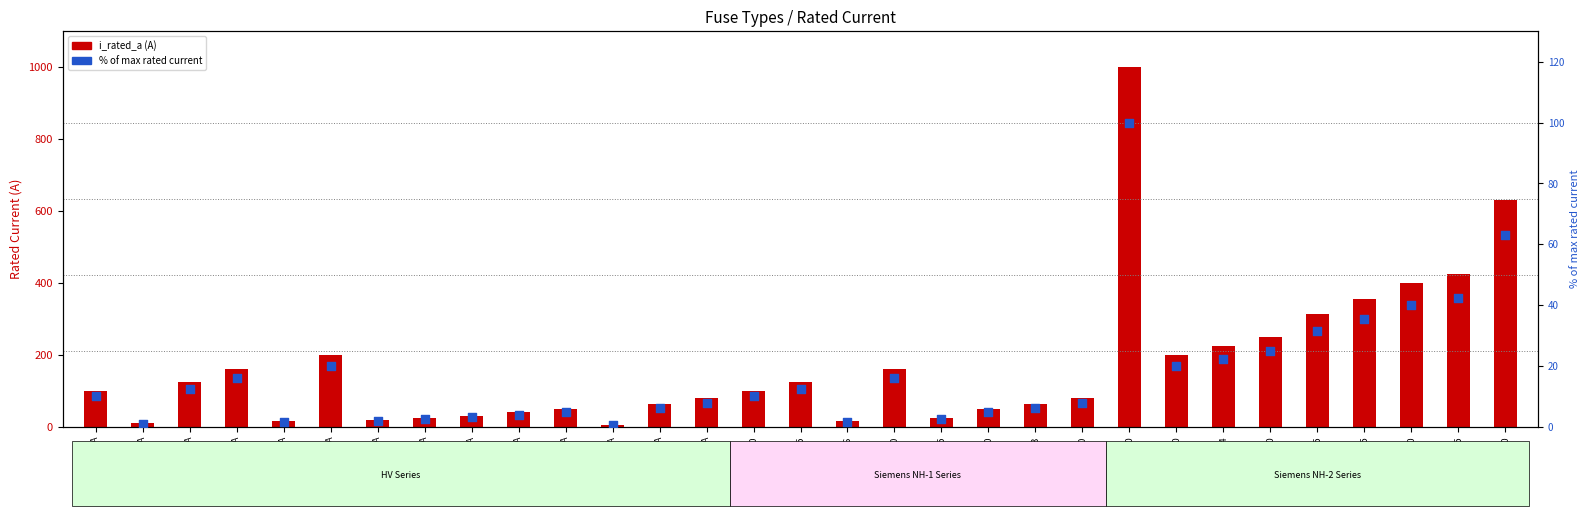

At how many categories does at least one series exceed 966?

1